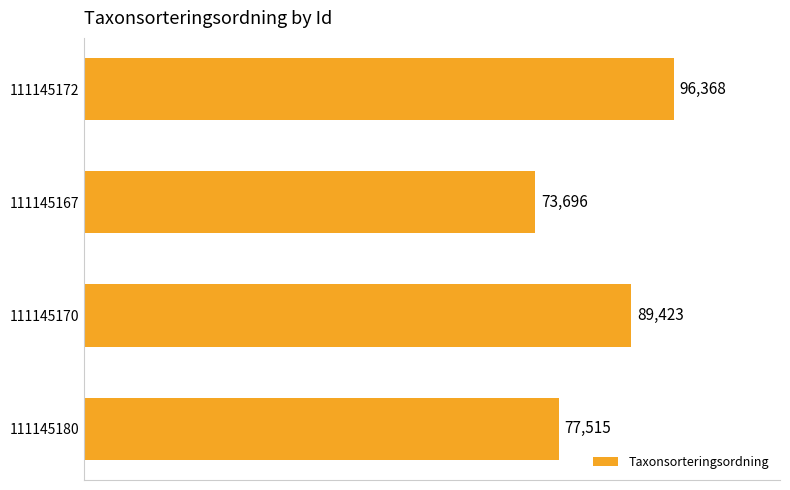

Reading top to bottom, transcribe all the data shown in this chart.

96368	73696	89423	77515